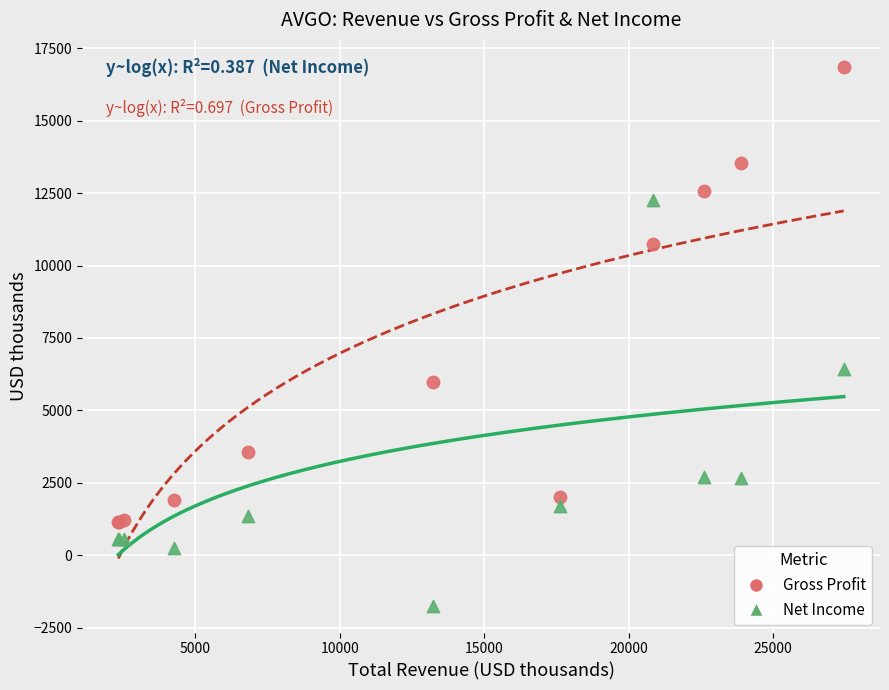

Which series reaches the minimum Y coordinate?

Net Income